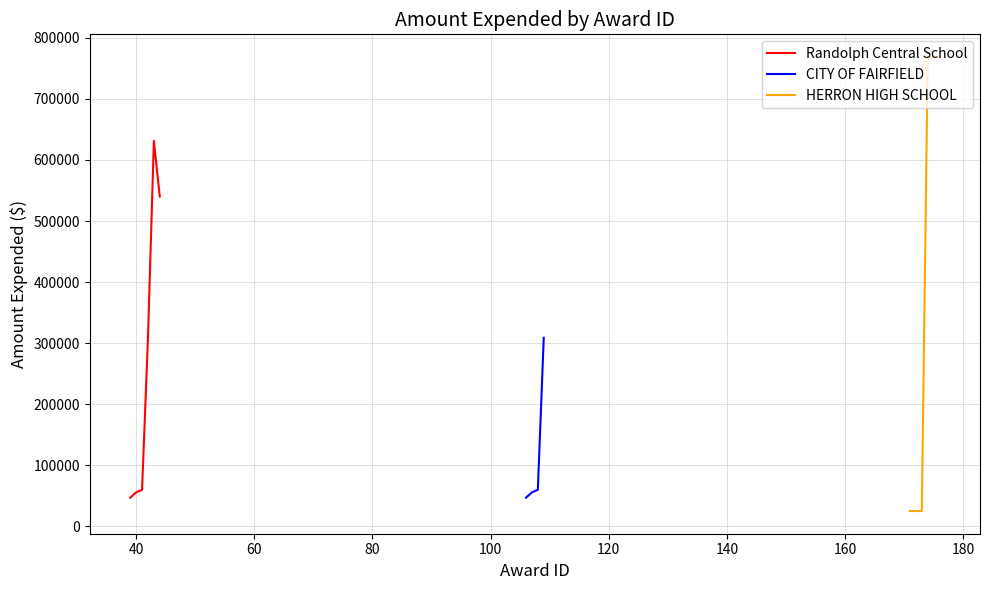

What is the difference between the highest and lowest values at 108?

59892